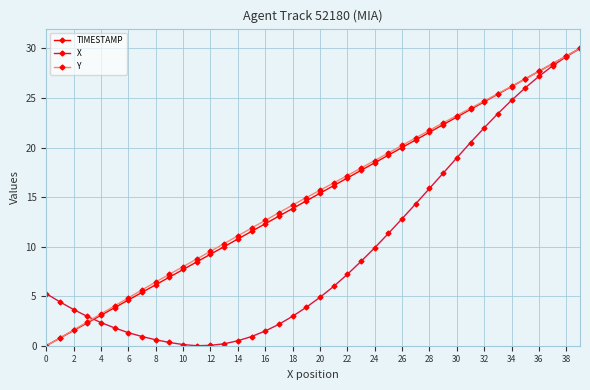

True or false: TIMESTAMP has more than 0 interior local peaks.

False